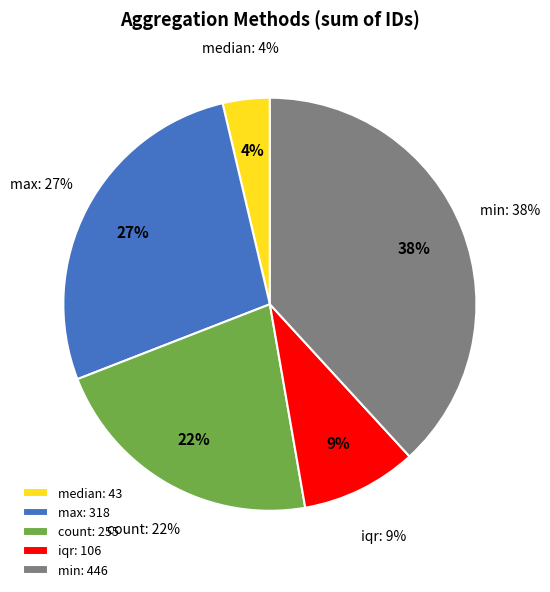

True or false: count accounts for 22% of the total.

True